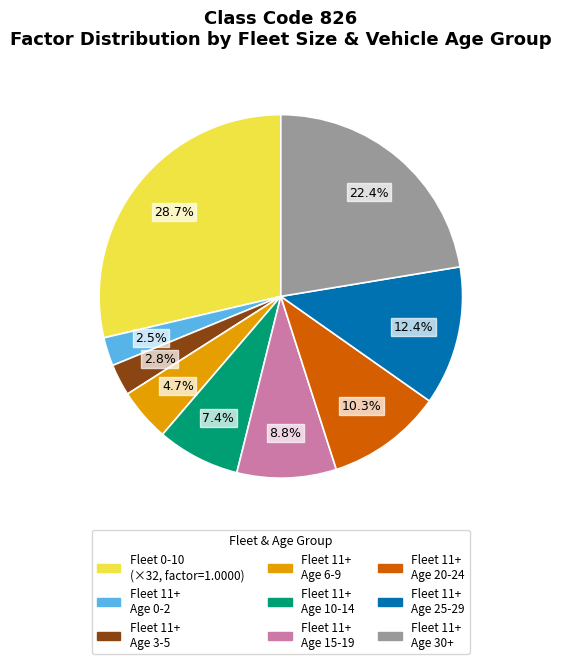

Does any single category account for the majority?

No